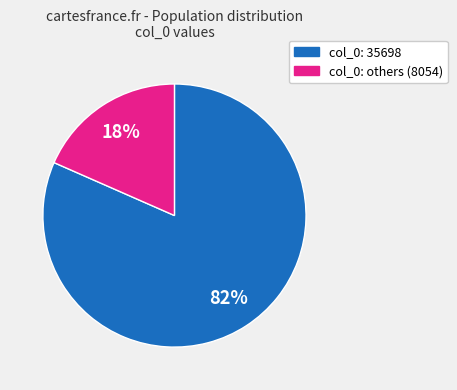

To the nearest percent, what is the average slice percentage?

50%